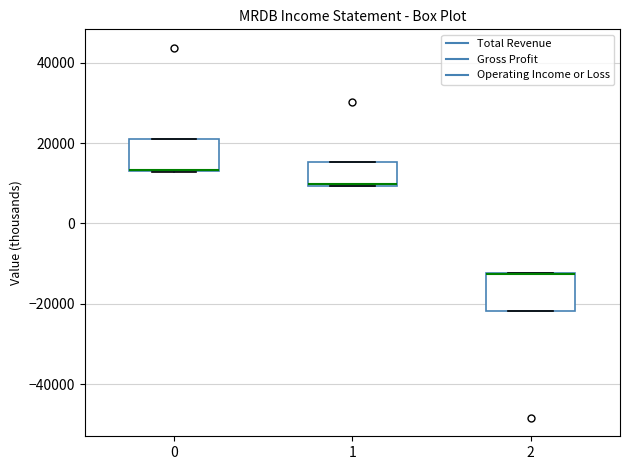

Where is the lower edge of the box at x = 0 on the y-axis? The values are not printed on the chart, so give them approximately, as read against the axis.

12000